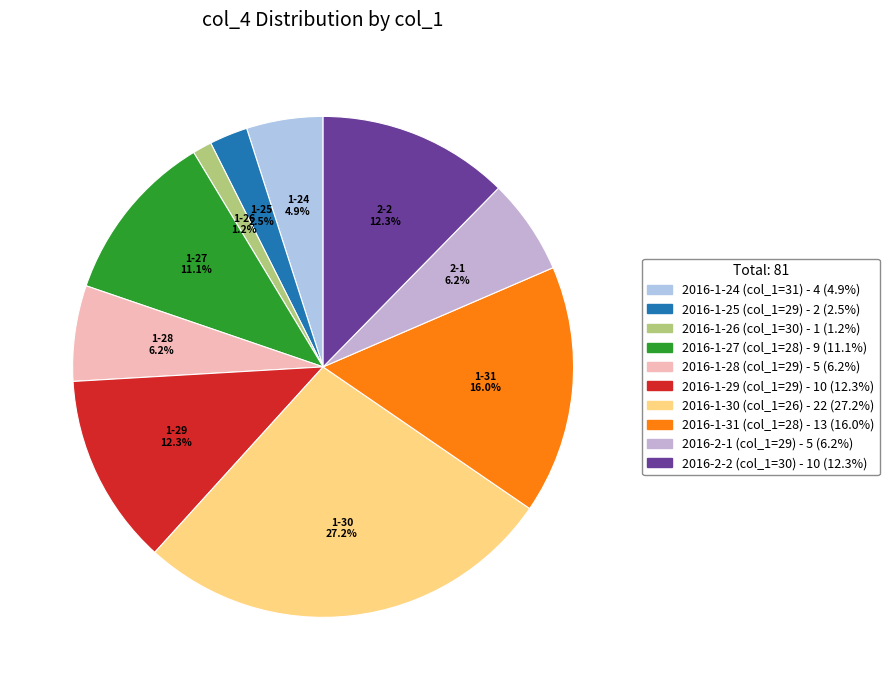

Which slice is the smallest?

30